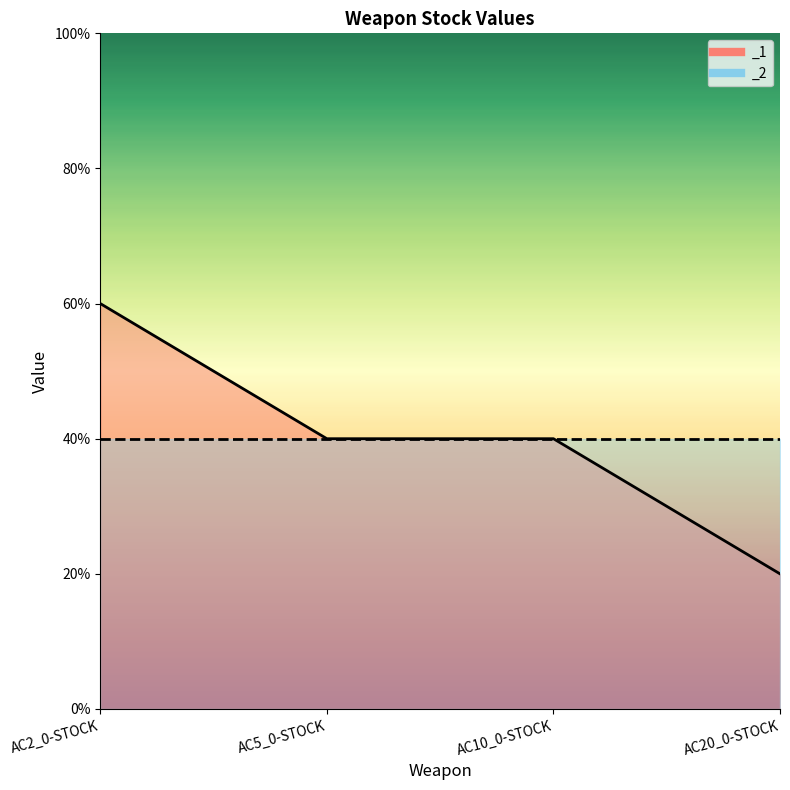

Is this an area chart (filled region under the line)?

Yes